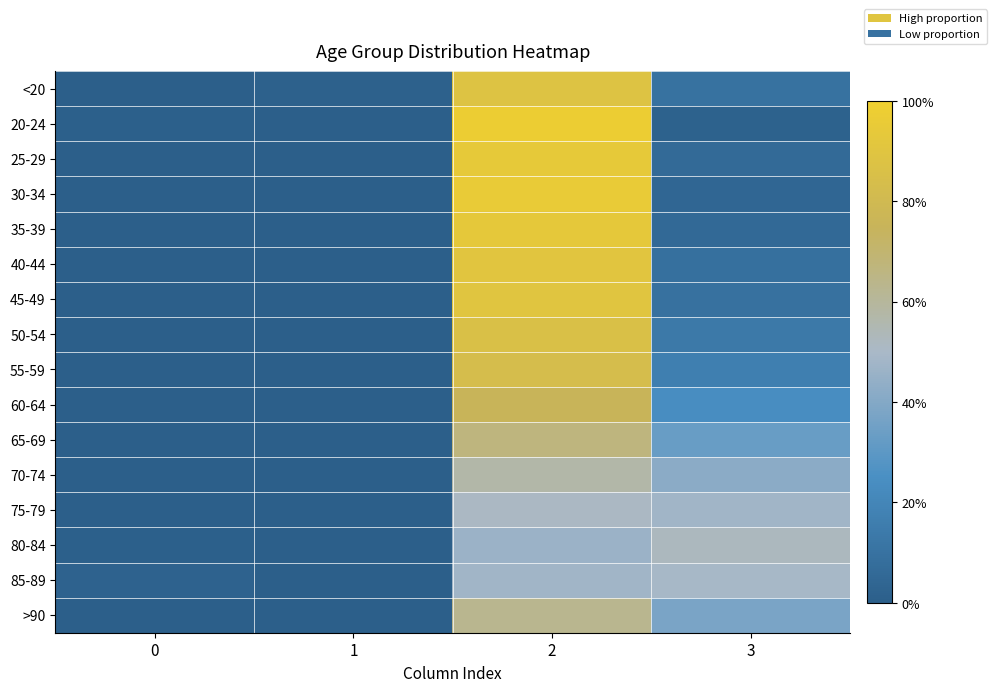

How many distinct data groups are displayed?

16